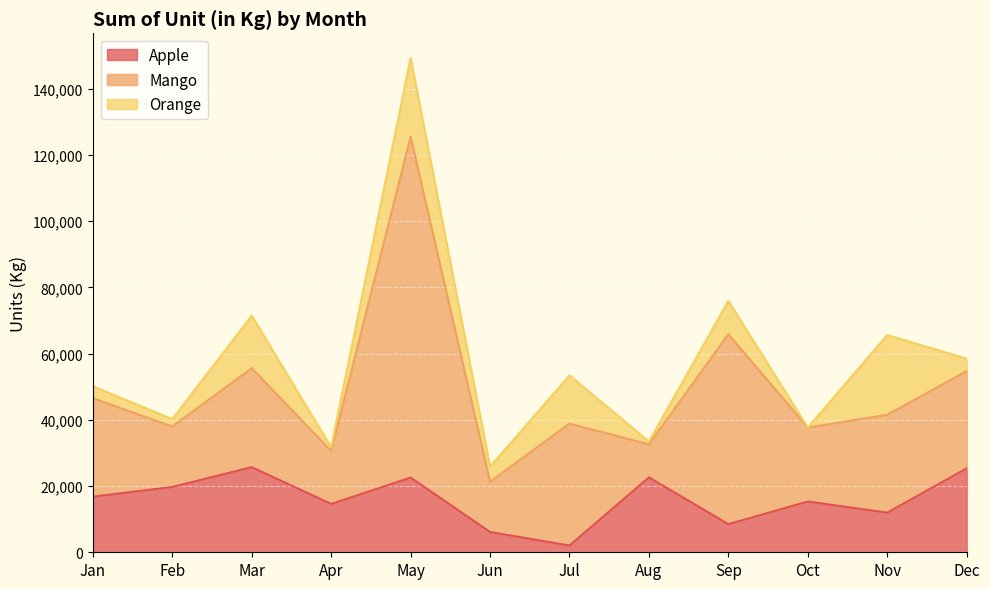

True or false: Mango has more than 0 points higher than both neighbors.

True